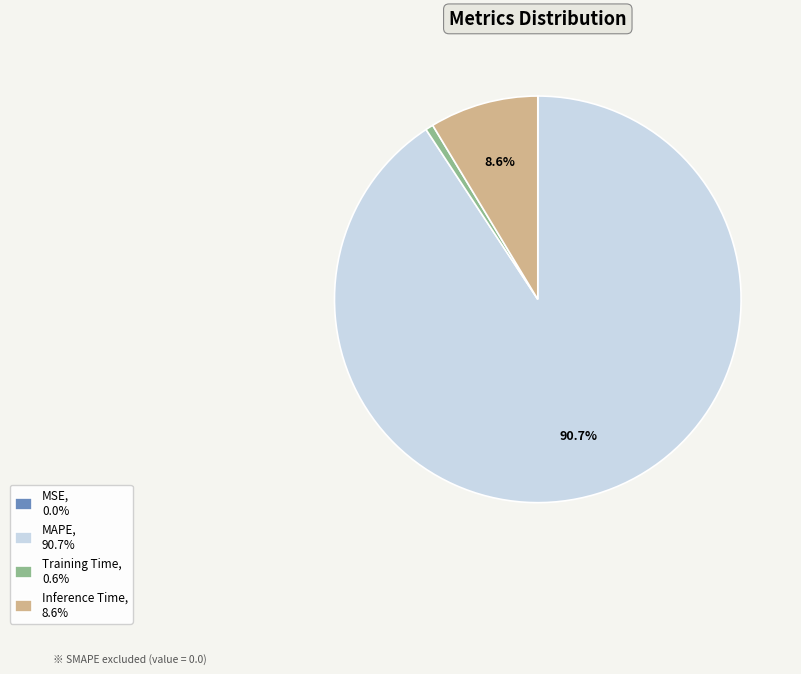

Which slice represents more than half of the pie?

MAPE